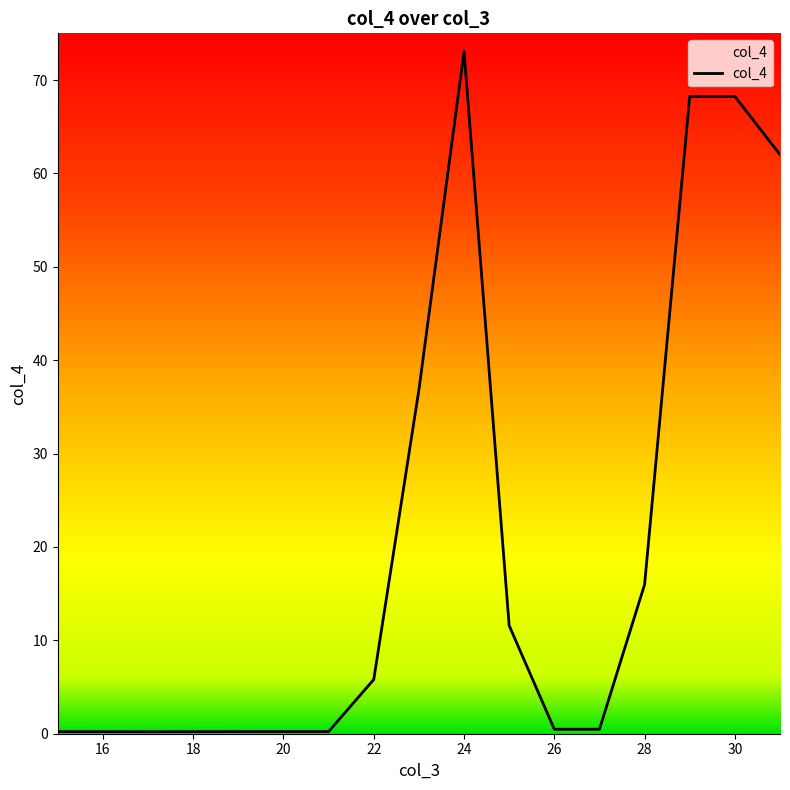

Does the chart have visible grid lines?

No